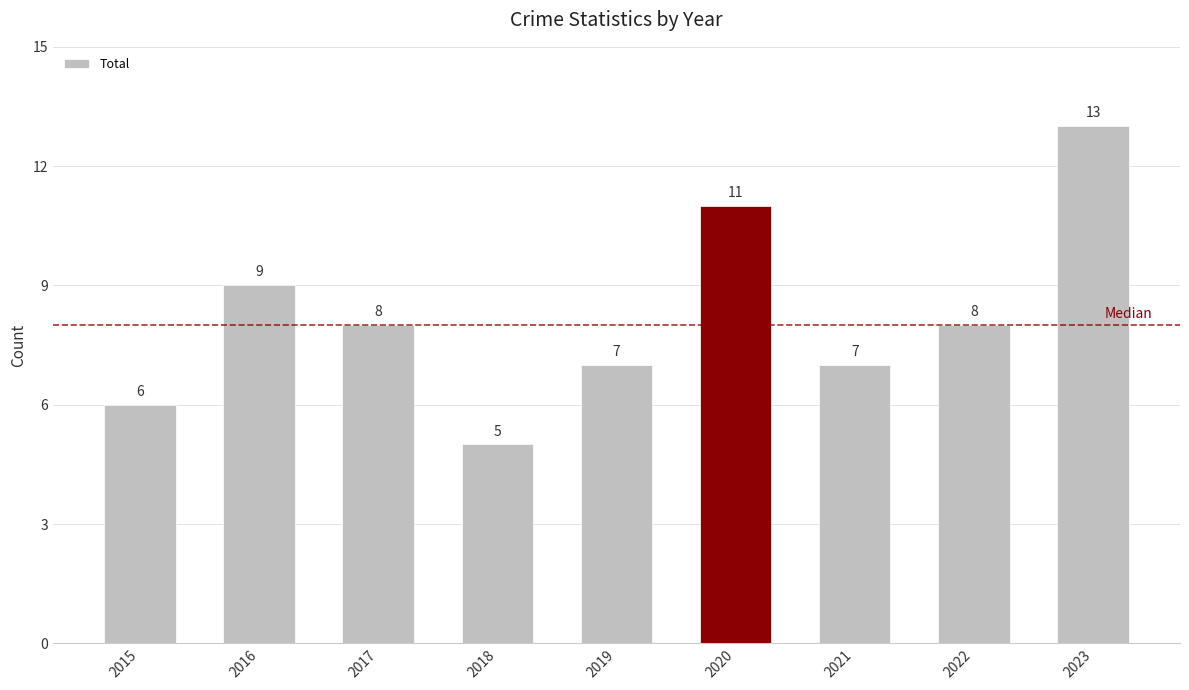

The value at 2020 is 11. True or false?

True